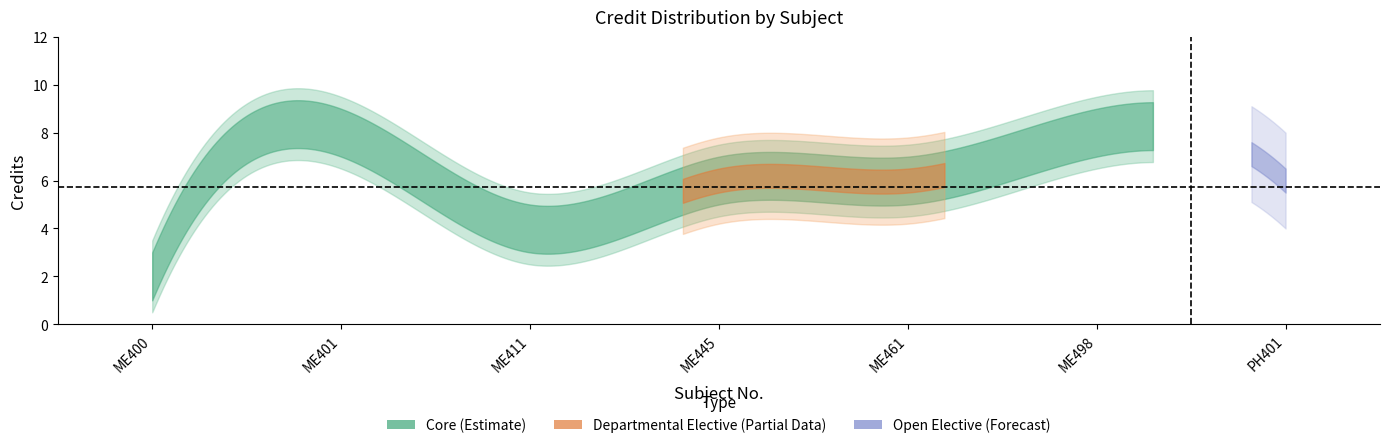

What is the label of the 7th point from the right?

ME400